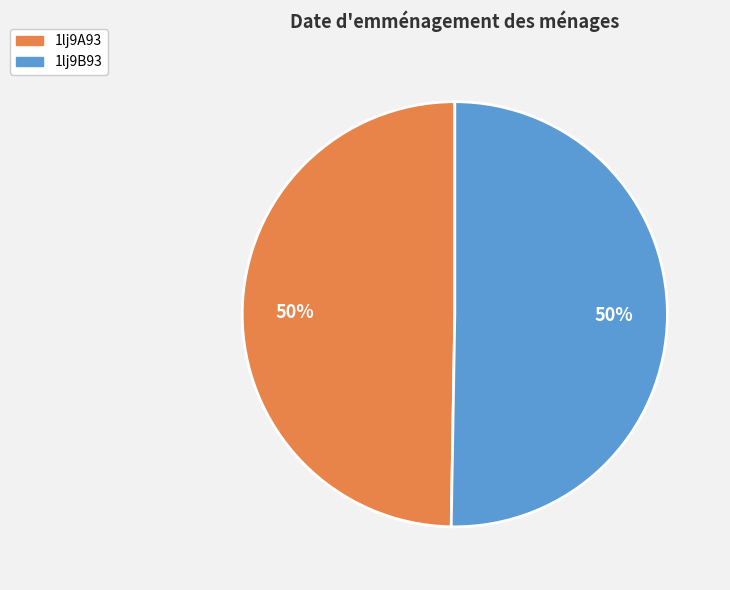

What percentage is the 1lj9A93 slice, to the nearest percent?

50%